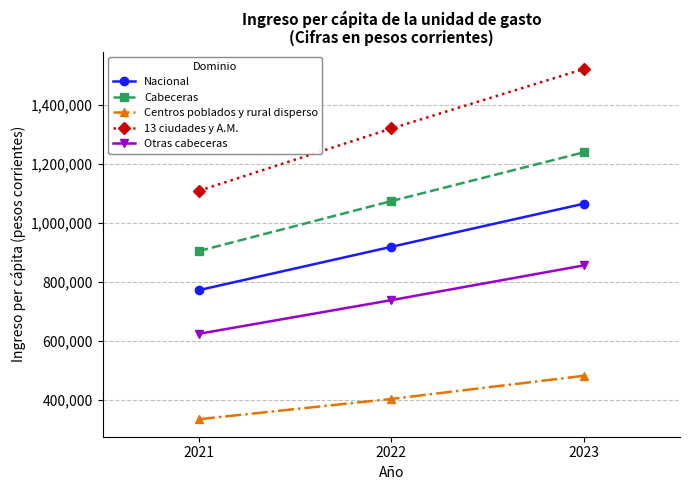

At which category does the chart reach its minimum across all series?

2021